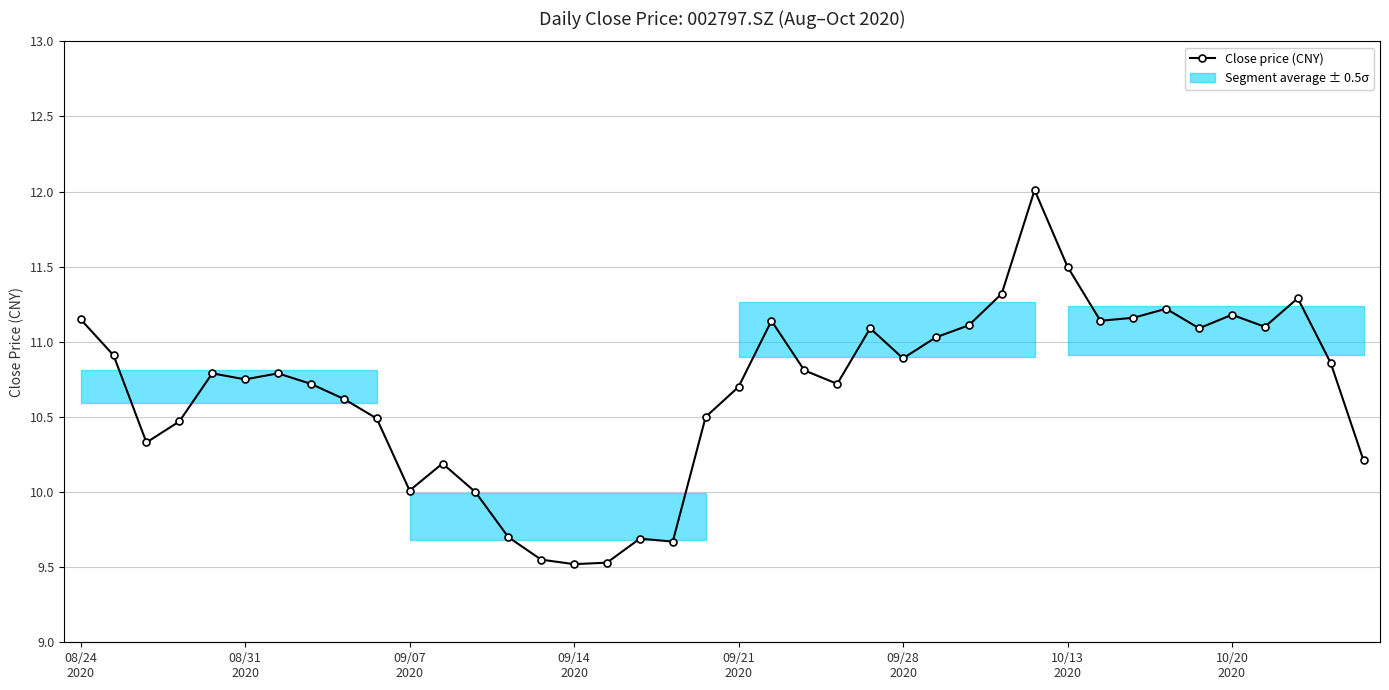

What is the difference between the values at 34 and 23?

0.4